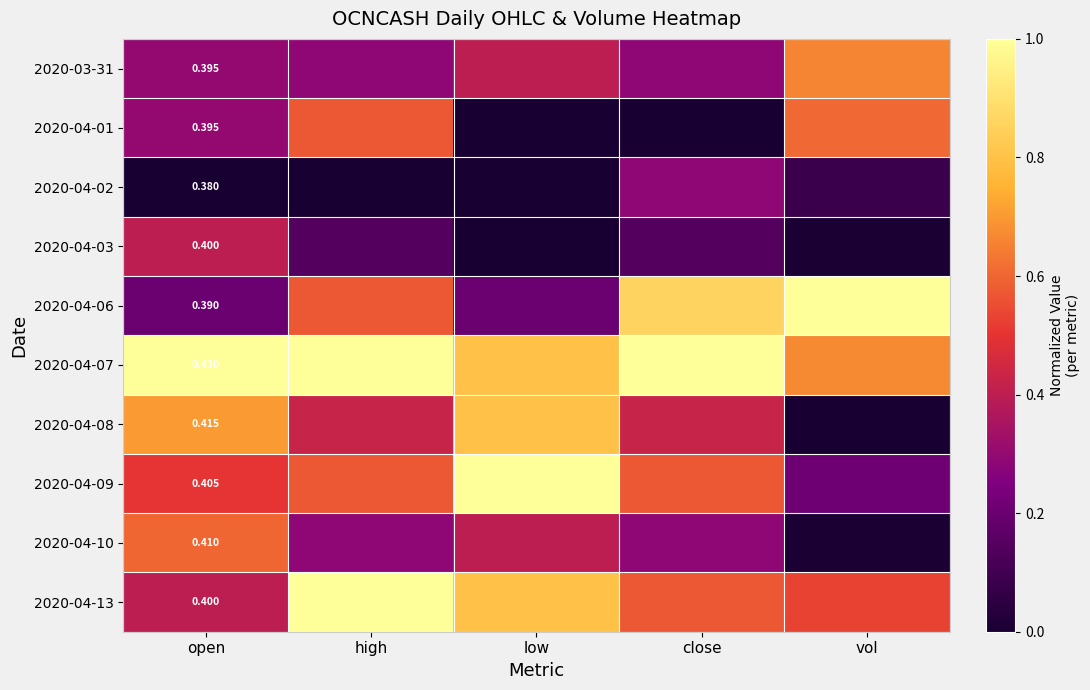

Which has a higher value, low or open?

low